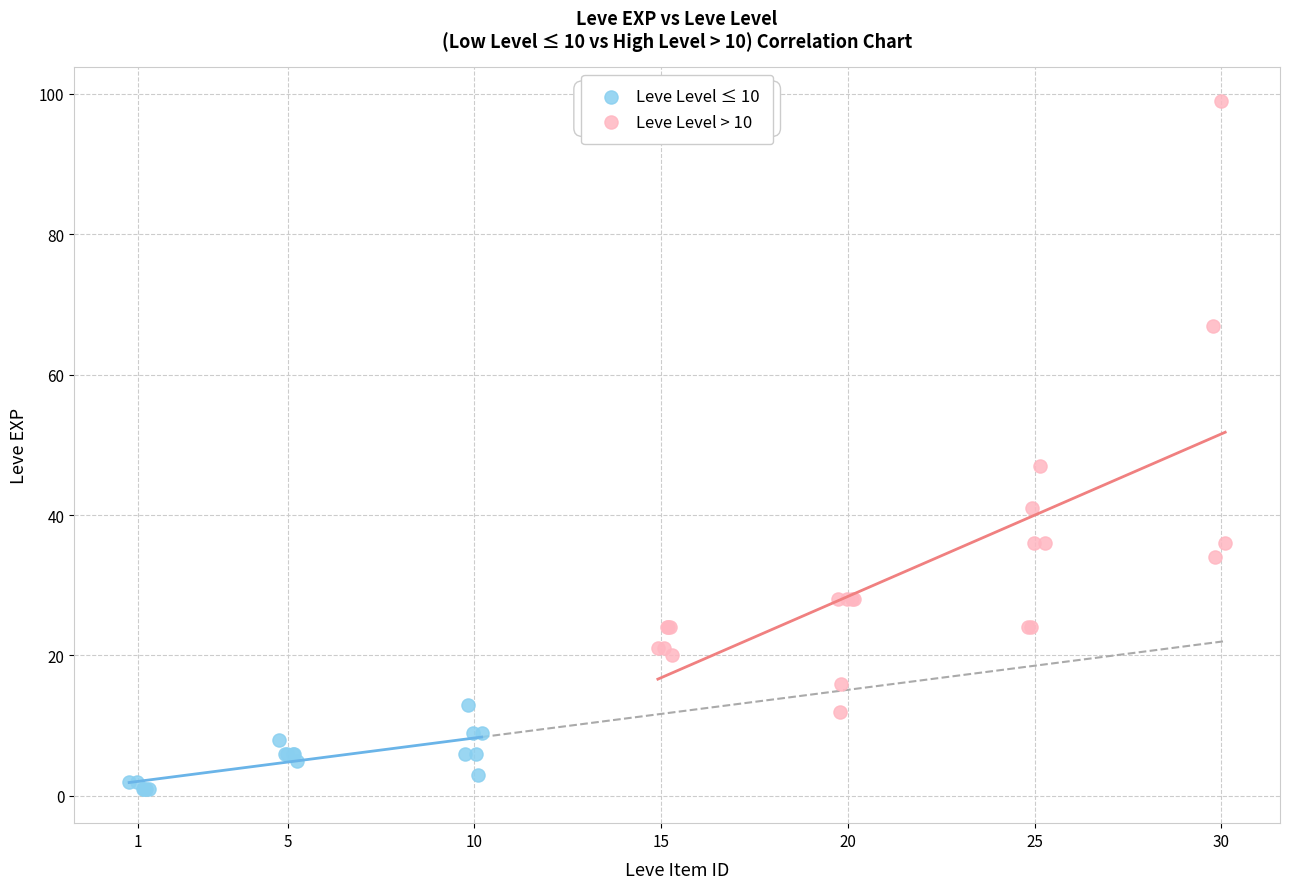

Which series contains the lowest Y value?

Leve Level ≤ 10